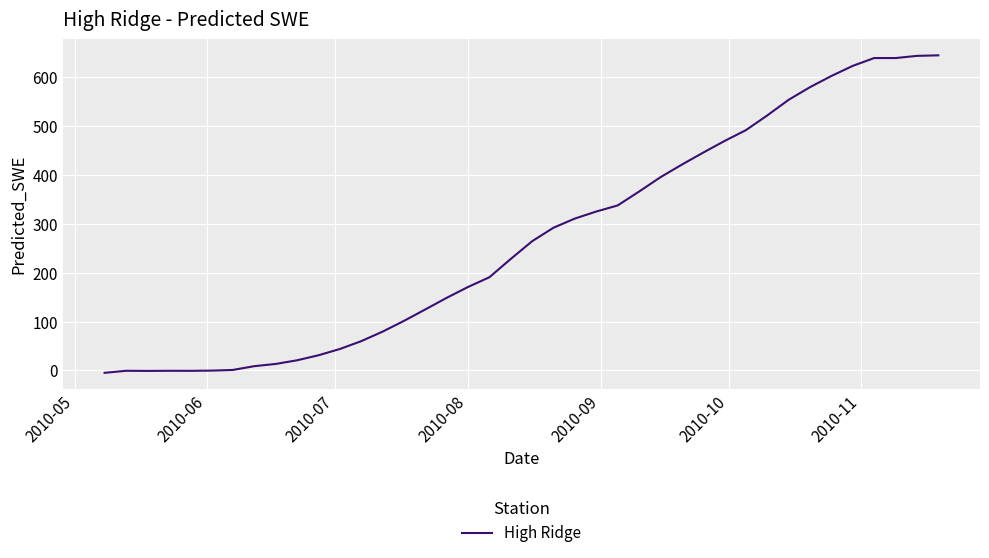

Does the chart have visible grid lines?

Yes